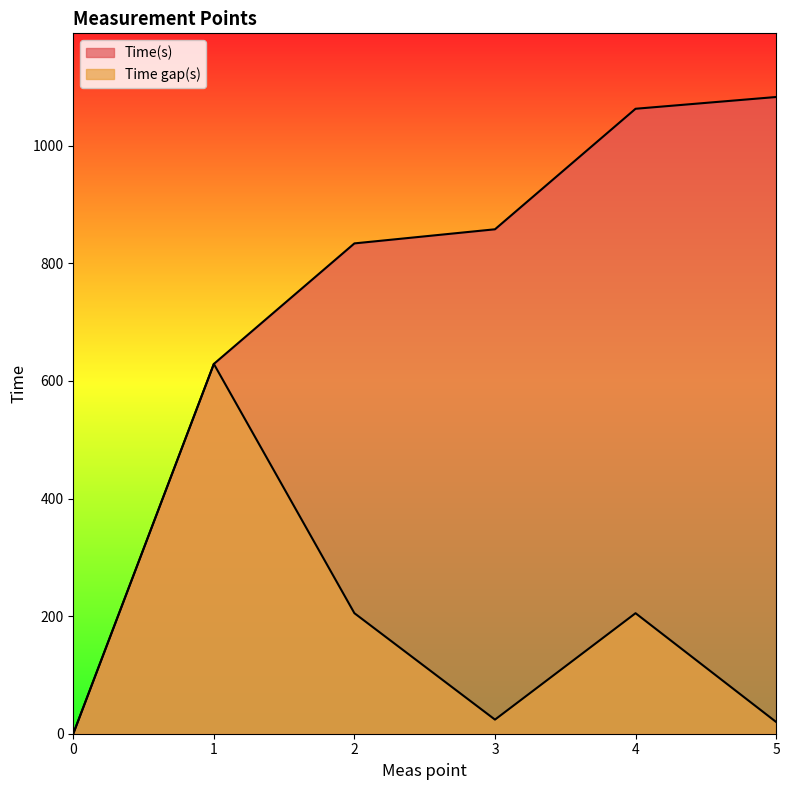

True or false: Time(s) has a value of 858 at 3.

True